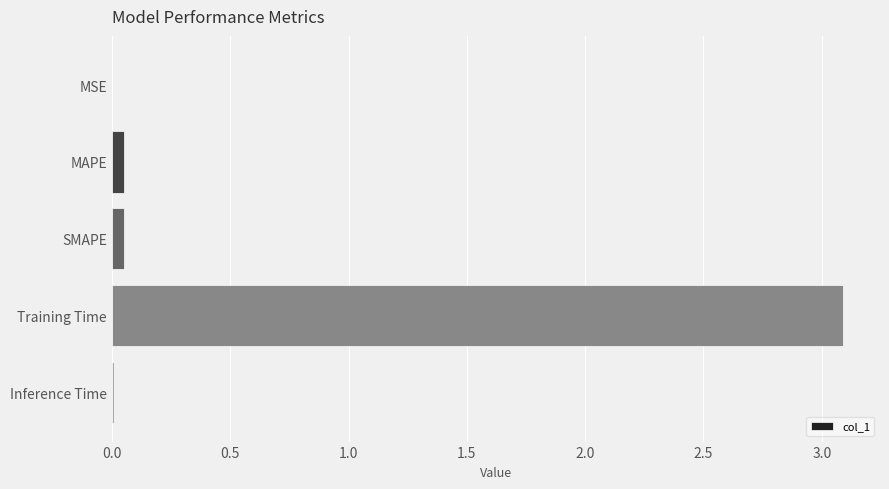

What is the sum of all values?

3.2